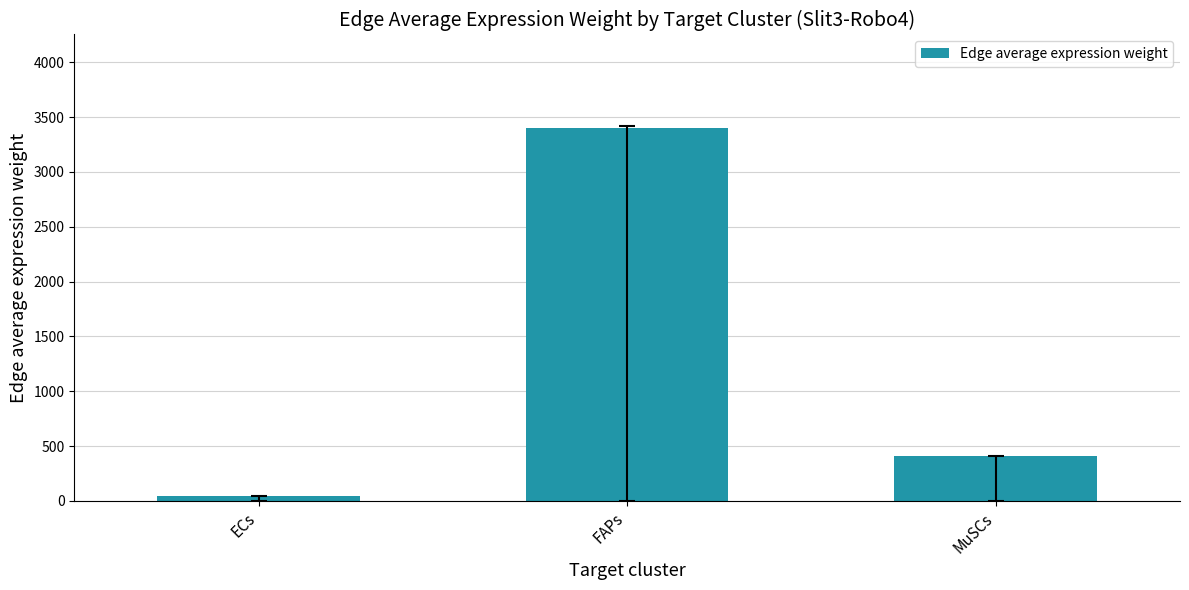

Reading left to right, extract all data points from this chart.

ECs=43.7	FAPs=3402.8	MuSCs=411.6